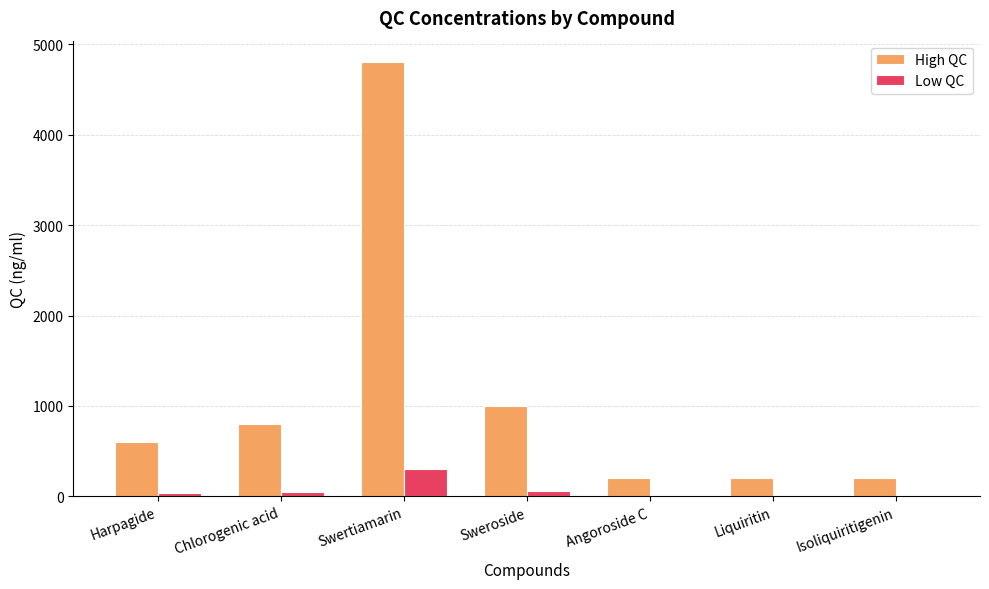

Which series has the largest total across all categories?

High QC